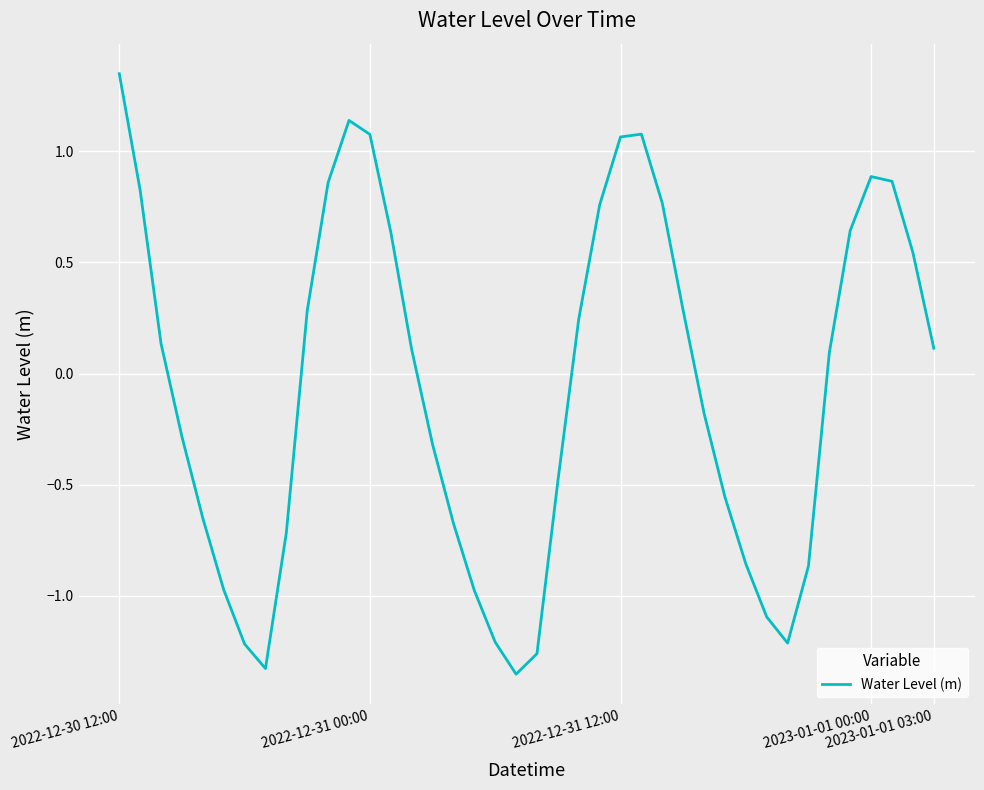

What is the difference between the maximum and minimum values?

2.7